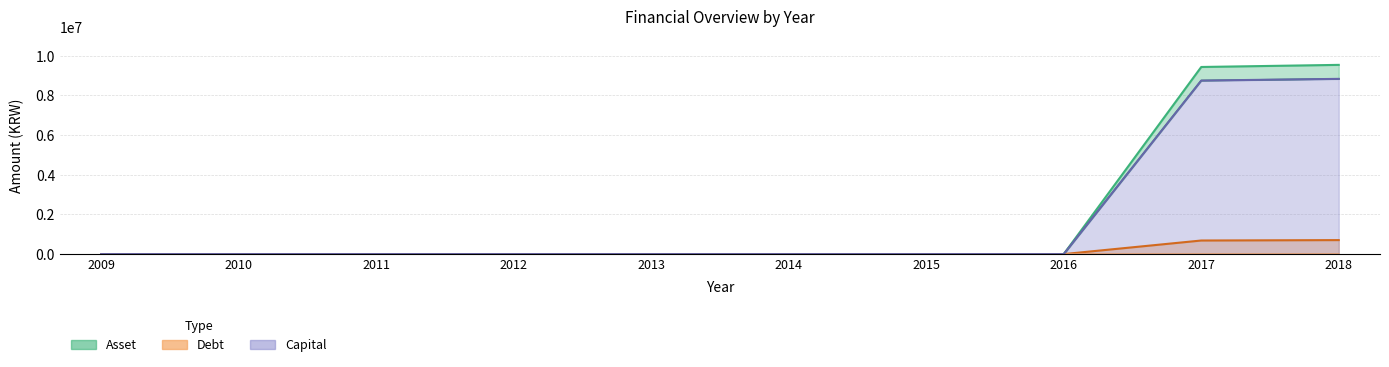

Rank the categories by non_current_debt value from highest to lowest.

2018, 2017, 2009, 2010, 2011, 2012, 2013, 2014, 2015, 2016